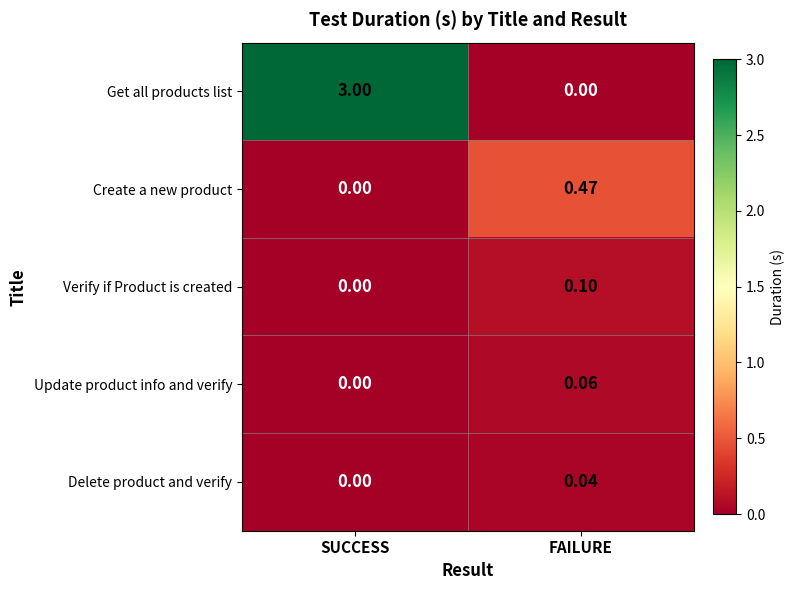

At FAILURE, list the series in order from smallest to largest.

Get all products list, Delete product and verify, Update product info and verify, Verify if Product is created, Create a new product